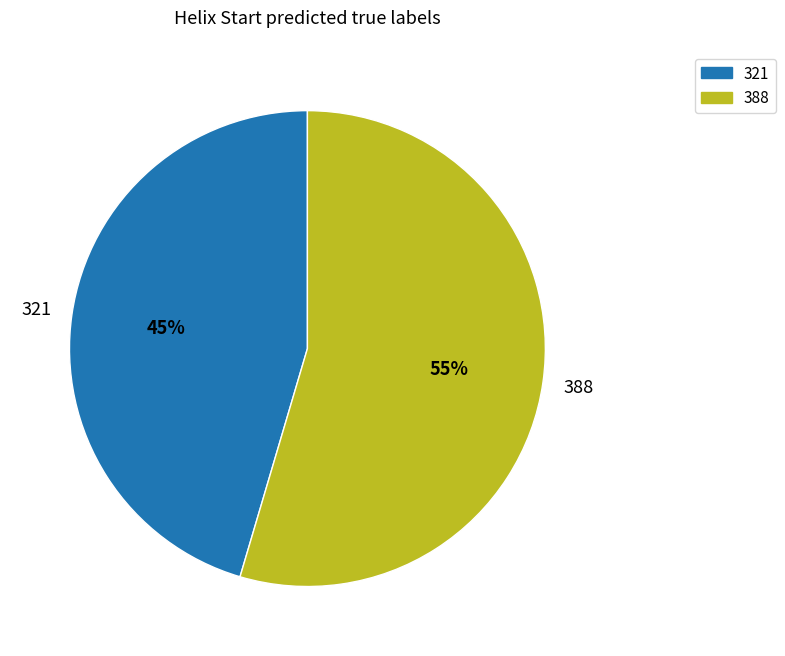

Do 388 and 321 together represent more than half of the pie?

Yes